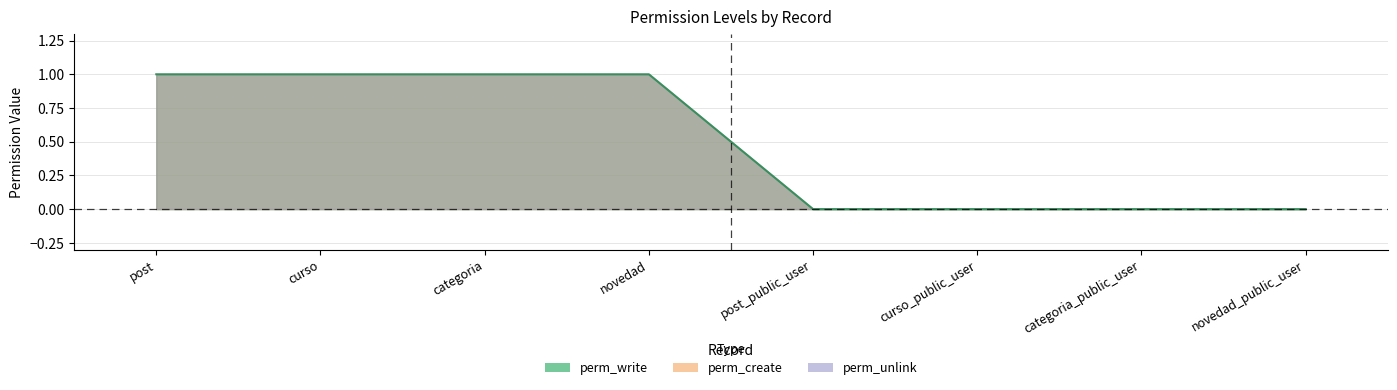

True or false: perm_create has a value of 0 at categoria_public_user.

True